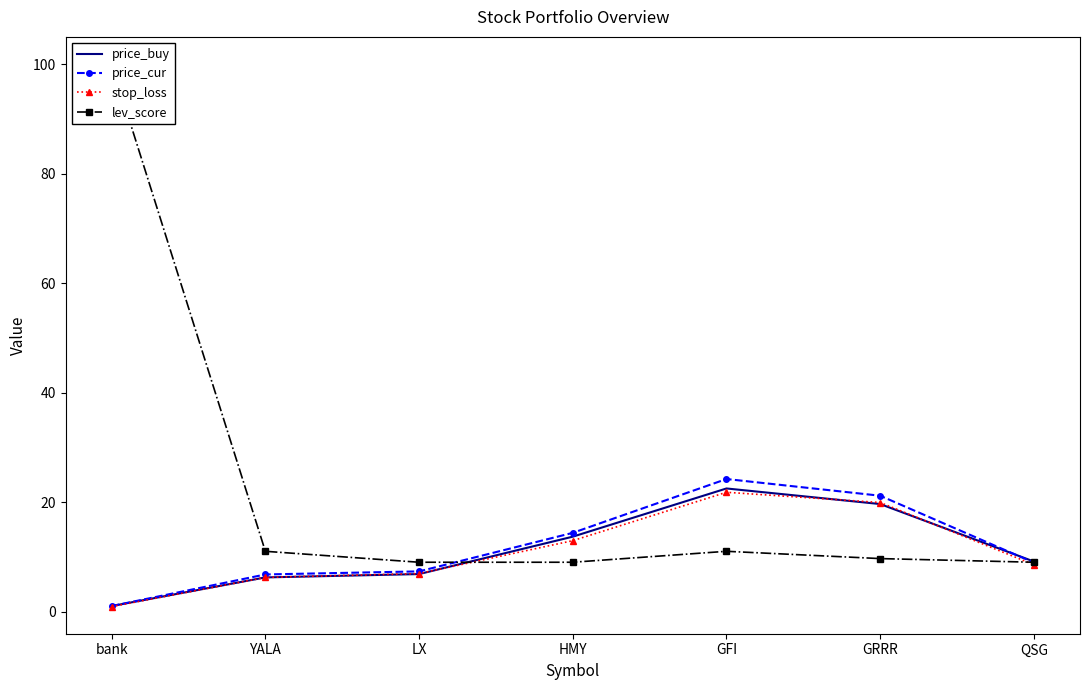

What value does the price_buy series have at LX?

6.8